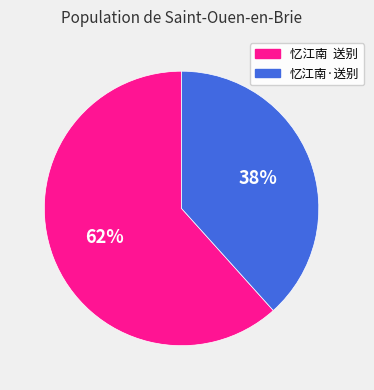

Rank the categories by value from lowest to highest.

忆江南·送别, 忆江南 送别